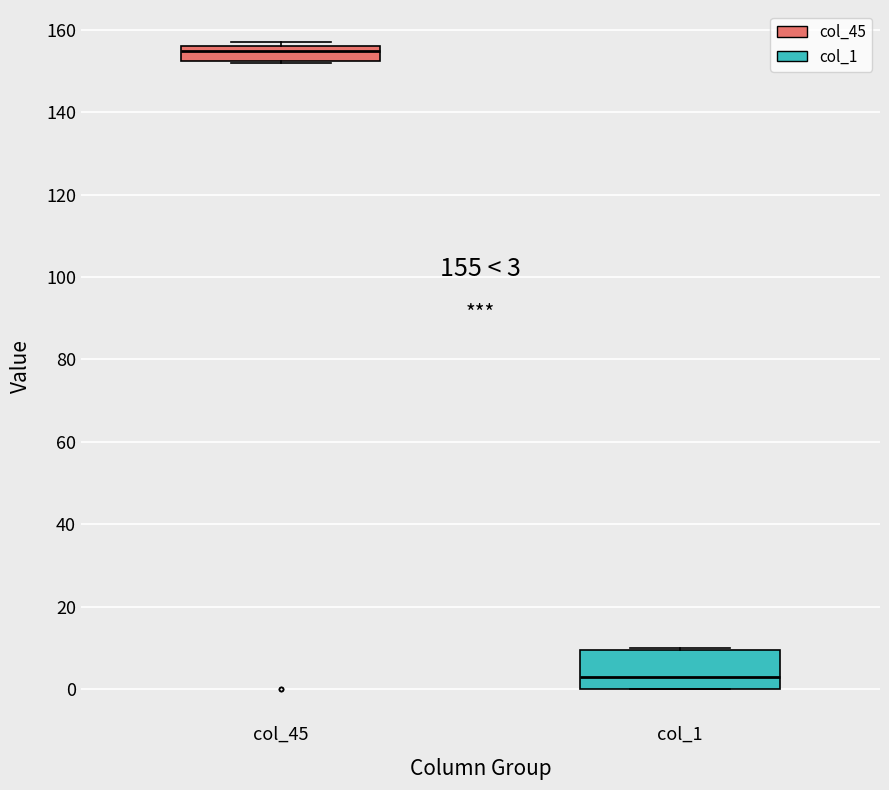

Which box has the lowest median line?

col_1